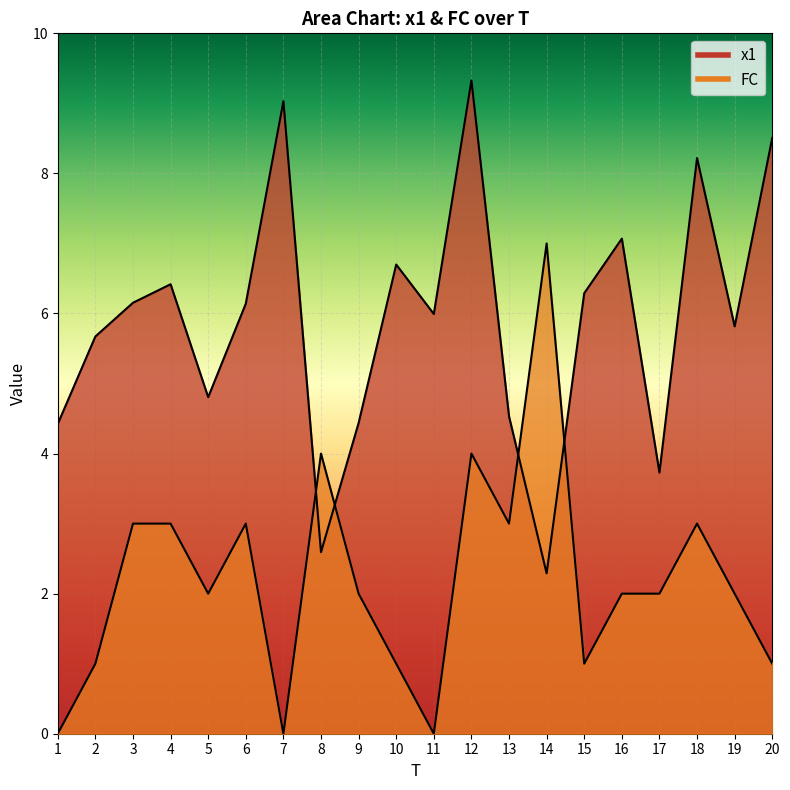

How many values in FC are above zero?

17